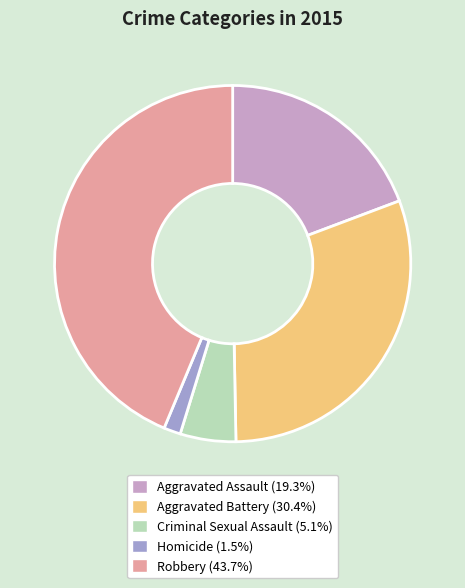

Is the sum of Criminal Sexual Assault and Homicide greater than half?

No